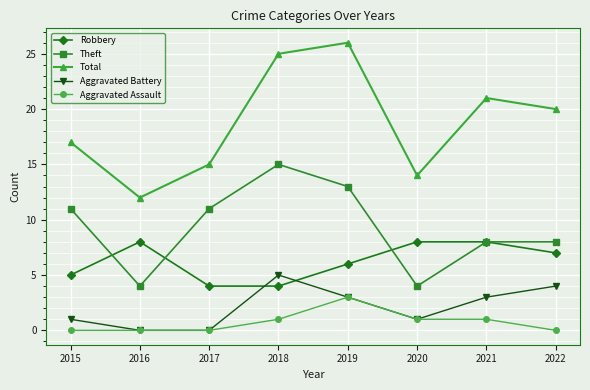

Is the value of Robbery at 2017 greater than the value of Aggravated Assault at 2022?

Yes